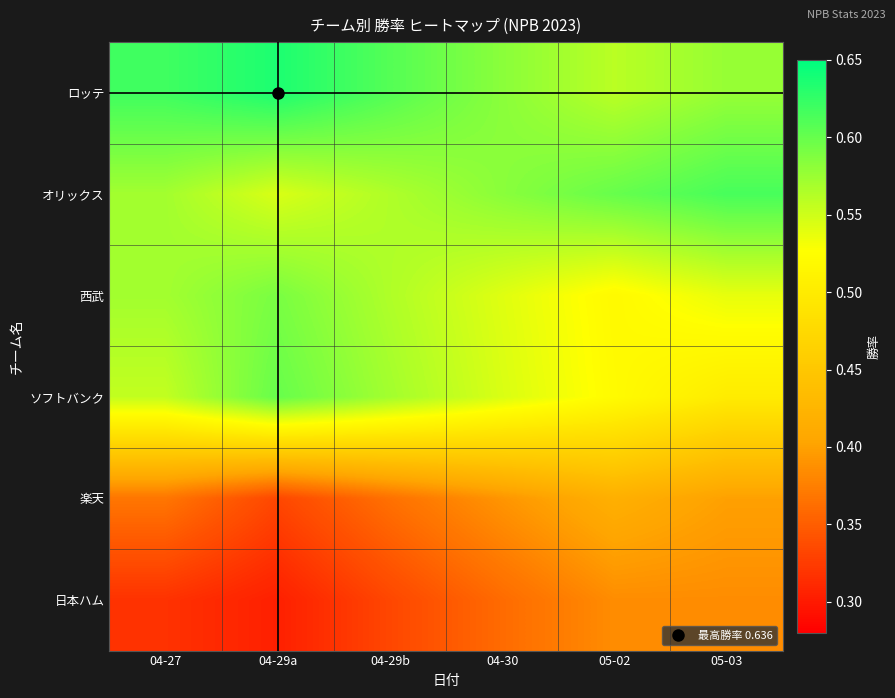

Reading left to right, extract all data points from this chart.

ロッテ: 04-27=0.6	04-29a=0.6	04-29b=0.6	04-30=0.6	05-02=0.6	05-03=0.6
オリックス: 04-27=0.6	04-29a=0.5	04-29b=0.6	04-30=0.6	05-02=0.6	05-03=0.6
西武: 04-27=0.6	04-29a=0.6	04-29b=0.6	04-30=0.5	05-02=0.5	05-03=0.5
ソフトバンク: 04-27=0.6	04-29a=0.6	04-29b=0.6	04-30=0.5	05-02=0.5	05-03=0.5
楽天: 04-27=0.4	04-29a=0.3	04-29b=0.4	04-30=0.4	05-02=0.4	05-03=0.4
日本ハム: 04-27=0.3	04-29a=0.3	04-29b=0.3	04-30=0.4	05-02=0.4	05-03=0.4